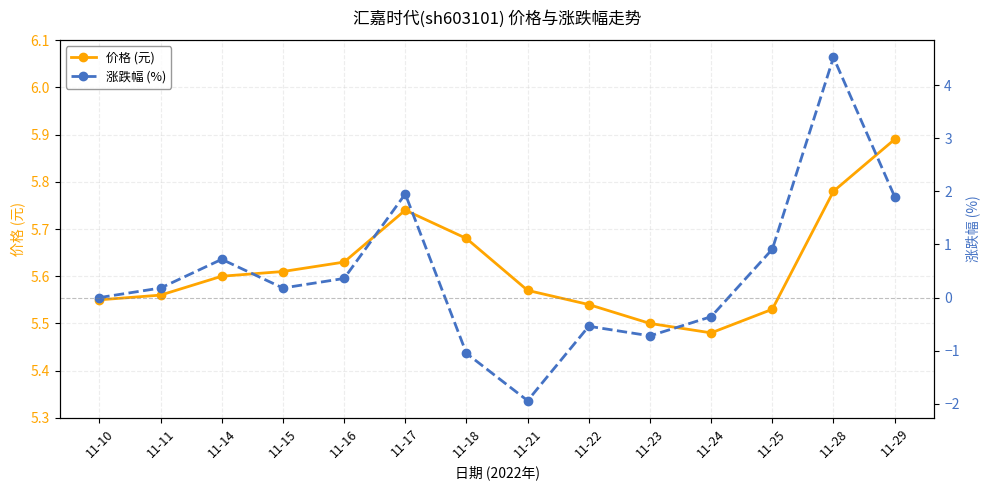

The 价格 (元) series shows 5.5 at 11-23. True or false?

True